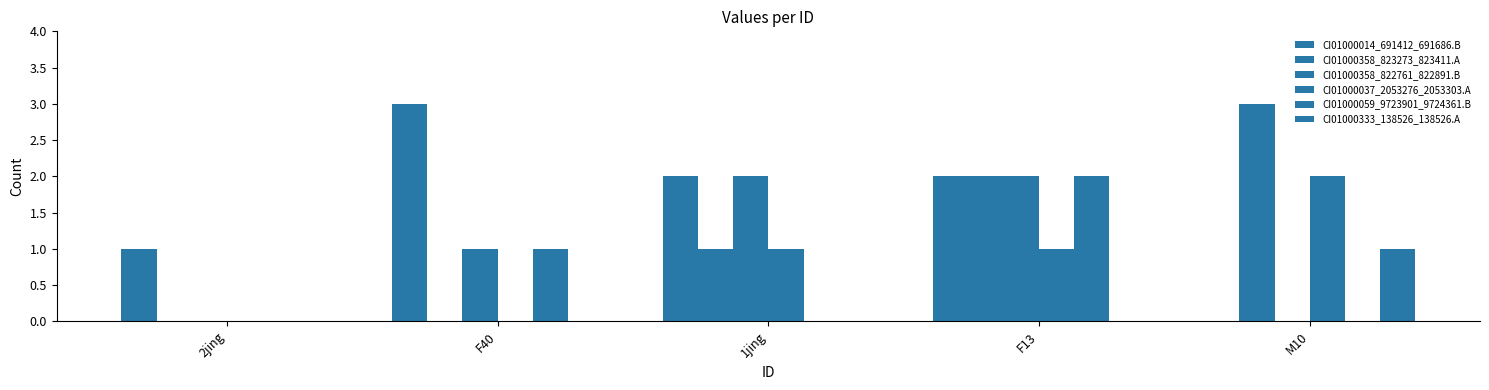

Rank the categories by CI01000037_2053276_2053303.A value from highest to lowest.

M10, 1jing, F13, 2jing, F40